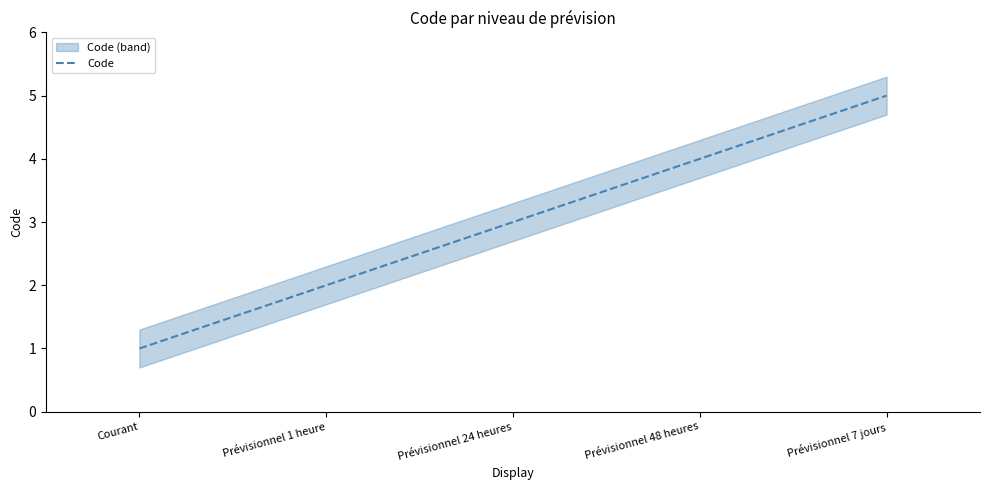

How many series are shown in this chart?

1